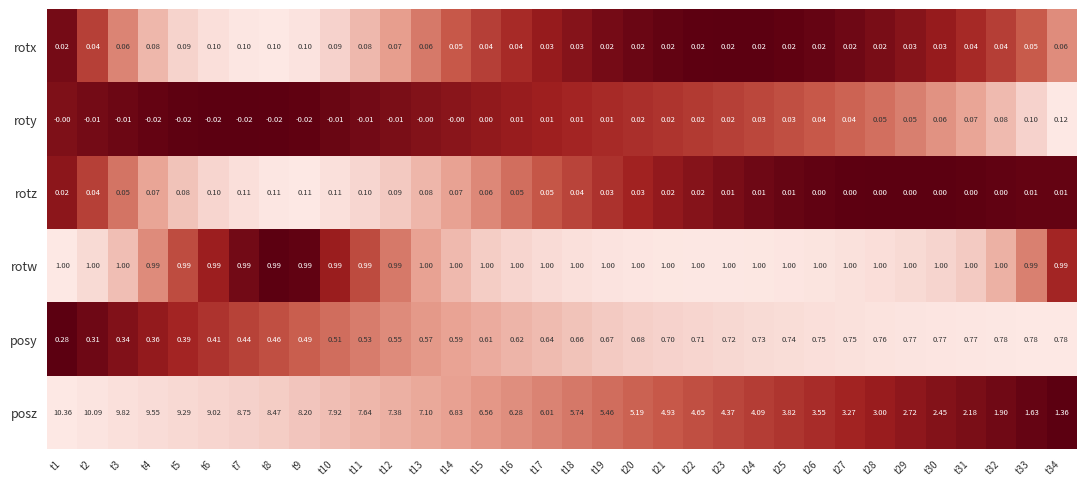

Rank the series at t30 from lowest to highest value.

rotz, rotx, roty, posy, rotw, posz